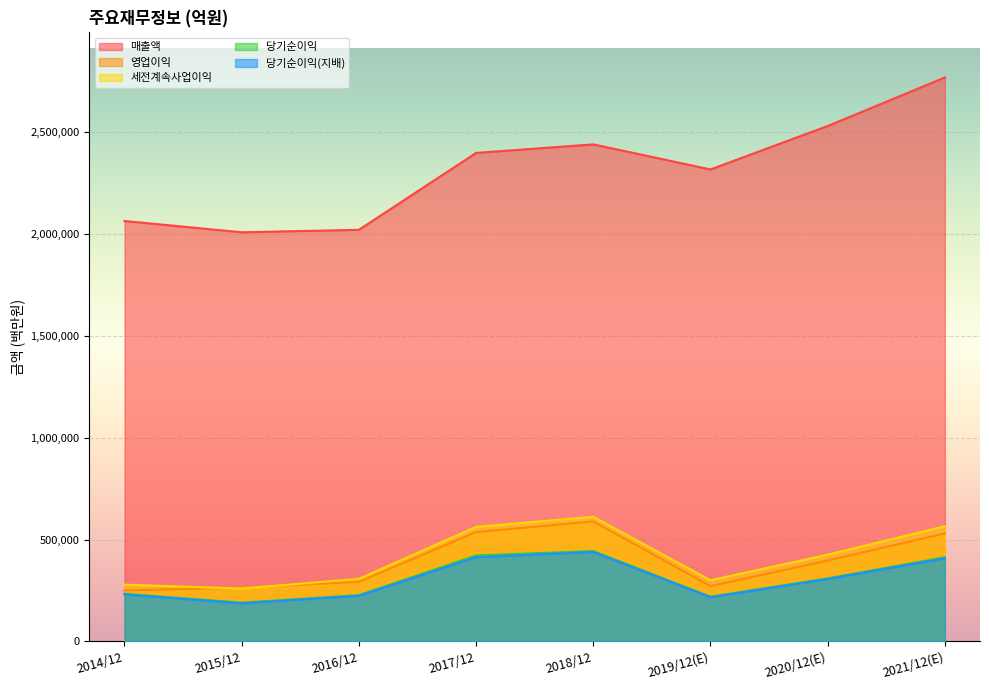

What is the label of the 8th point from the left?

2021/12(E)